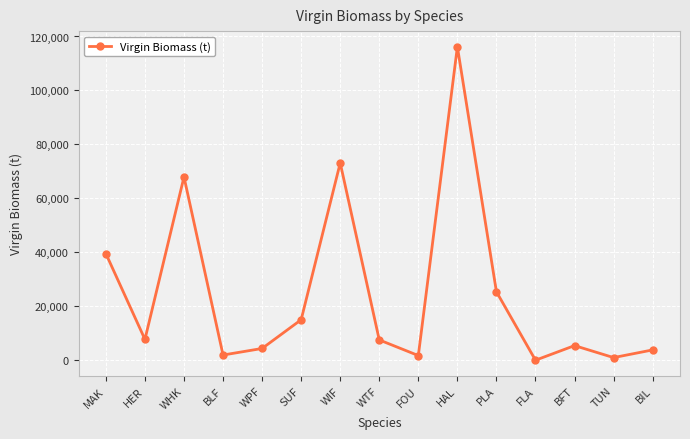

What is the smallest value displayed?

3.6